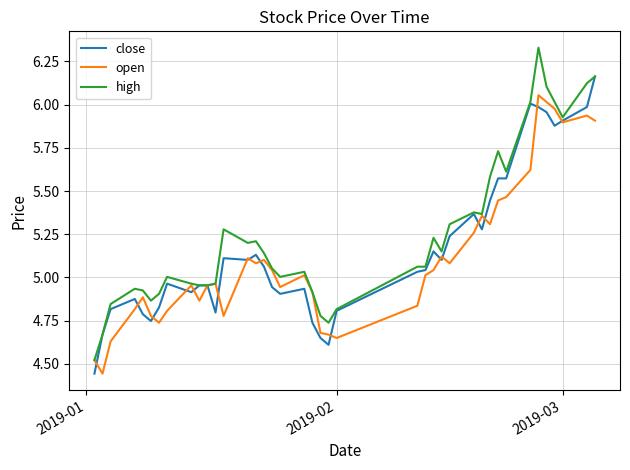

Which series has the largest total across all categories?

high